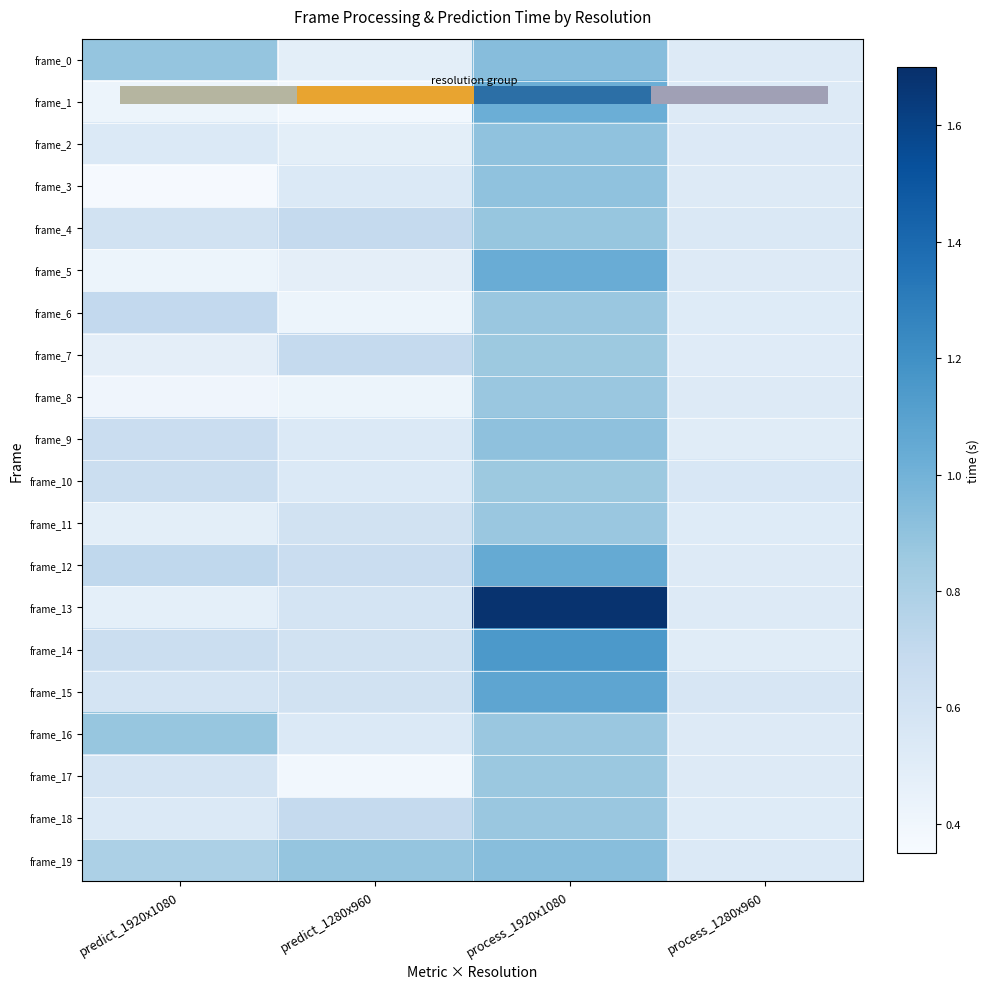

What is the spread (max minus min) of values at predict_1920x1080?

0.5